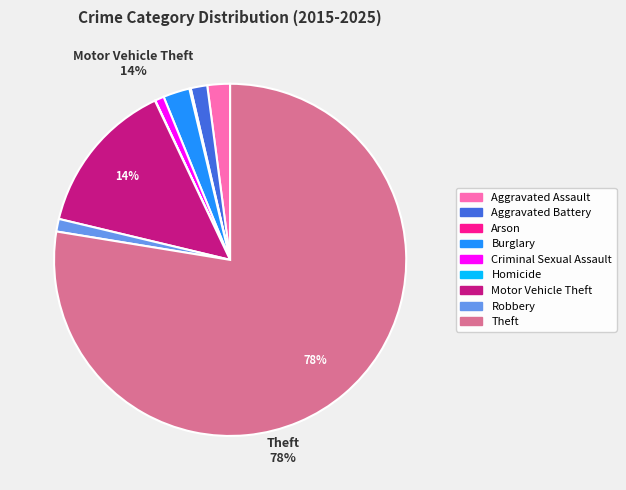

Which has a higher value, Theft or Robbery?

Theft